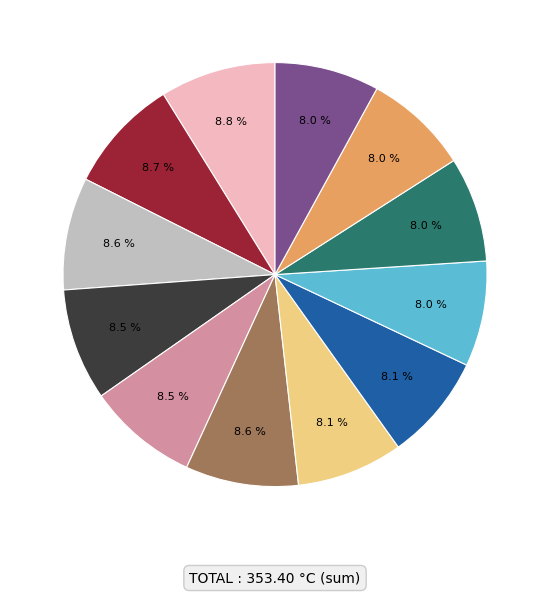

How many segments does this pie chart have?

12